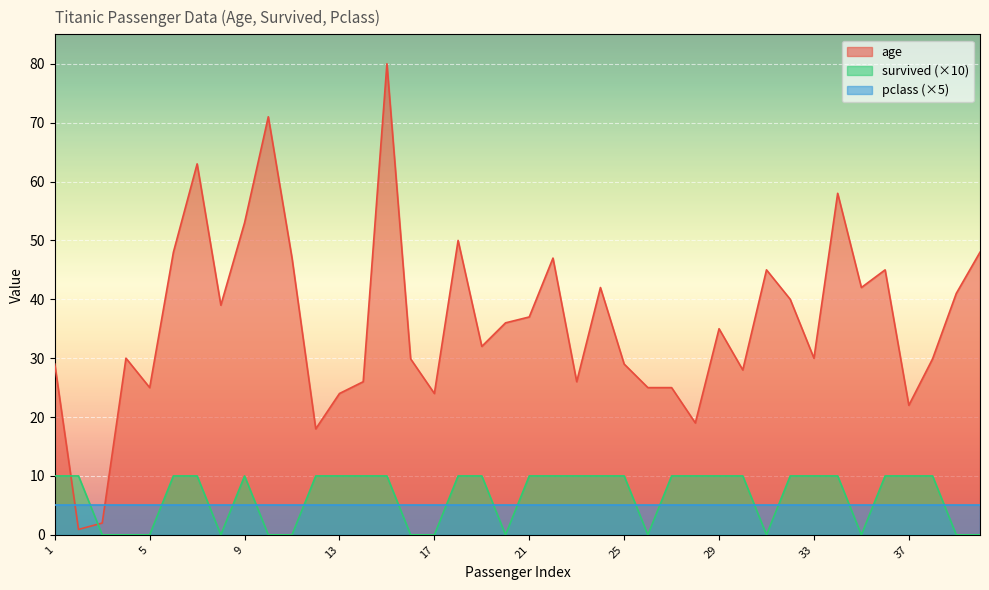

At 9, list the series in order from smallest to largest.

pclass (×5), survived (×10), age